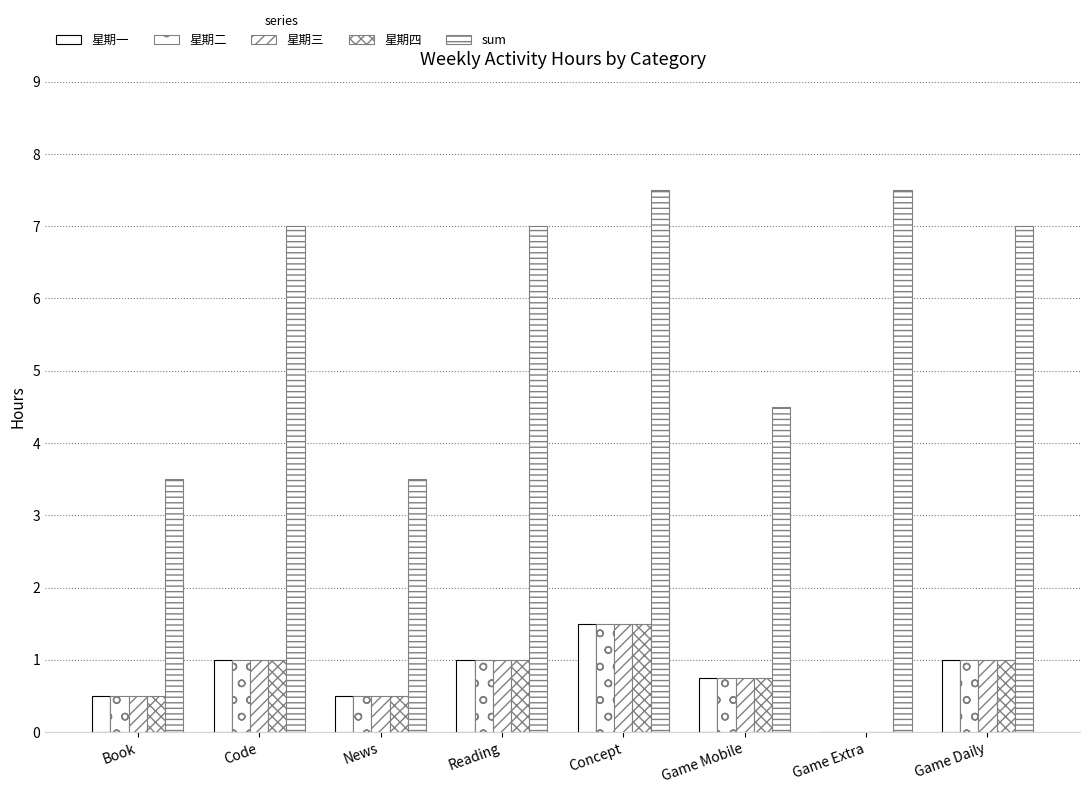

Is it true that sum equals 3.8 at Concept?

False